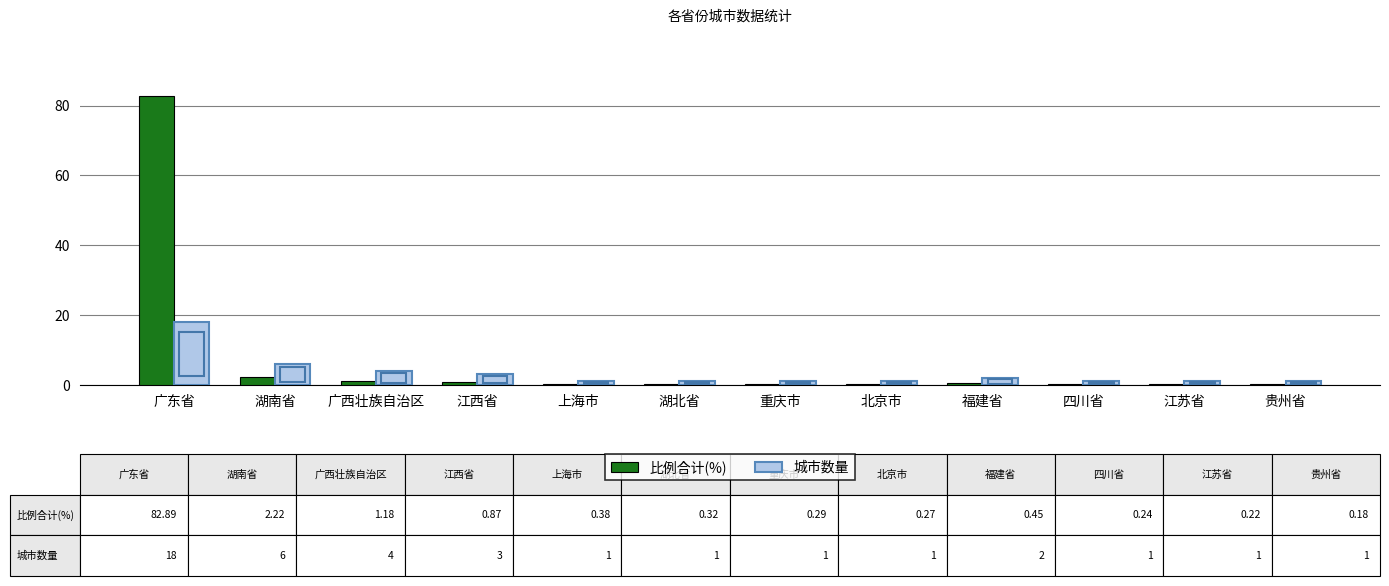

What is the difference between the 比例合计(%) values at 上海市 and 湖南省?

1.8